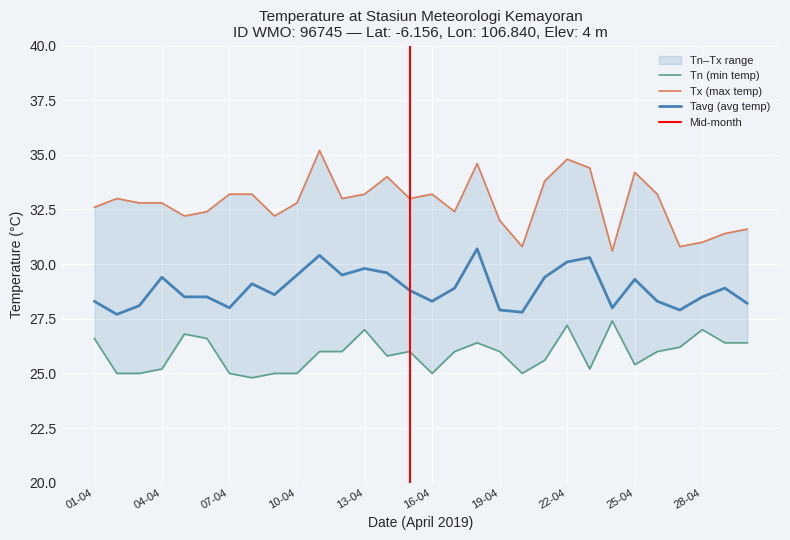

Which series has the largest range (max minus min)?

Tx (max temp)